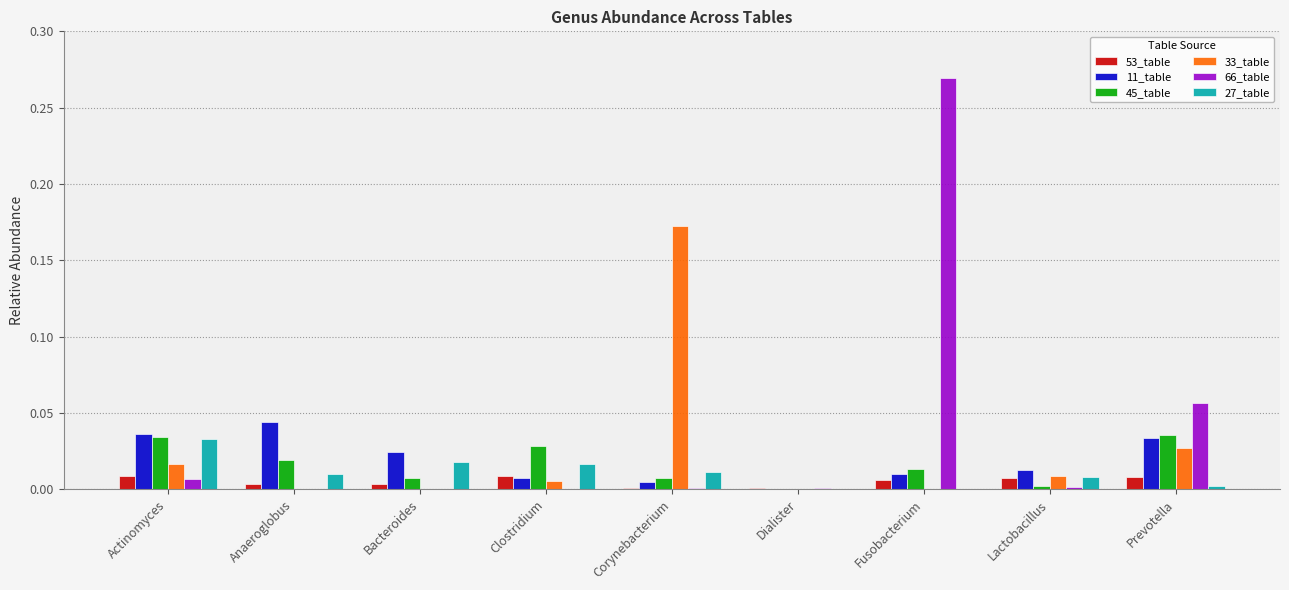

True or false: 33_table has a value of -0.1 at Dialister.

False